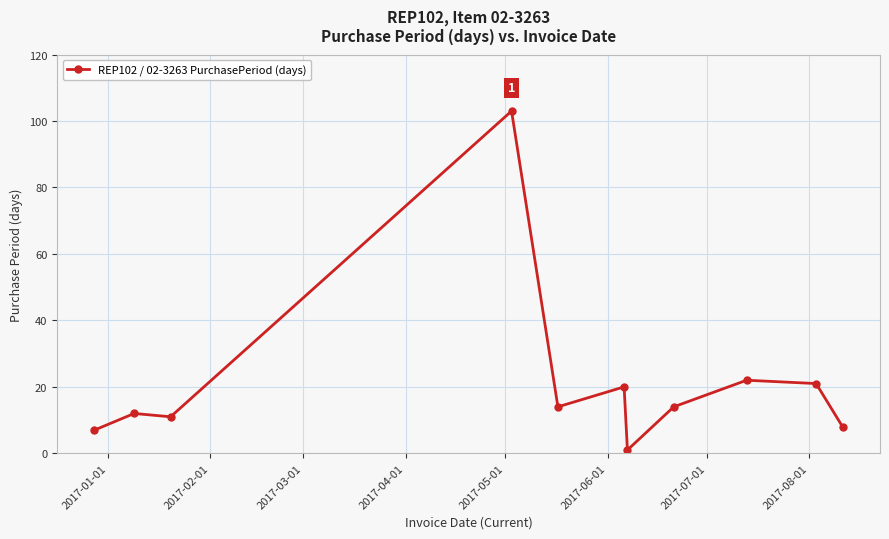

What is the average value?

21